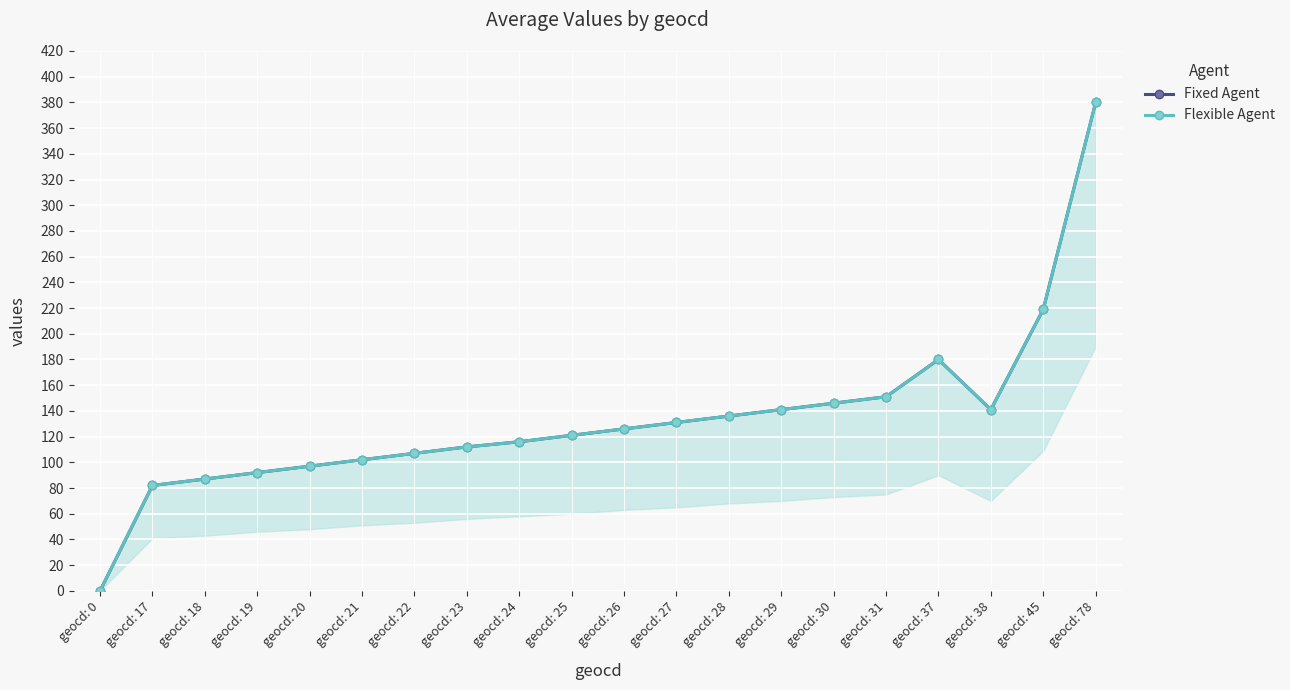

At which category does Flexible Agent reach its first local peak?

geocd: 37